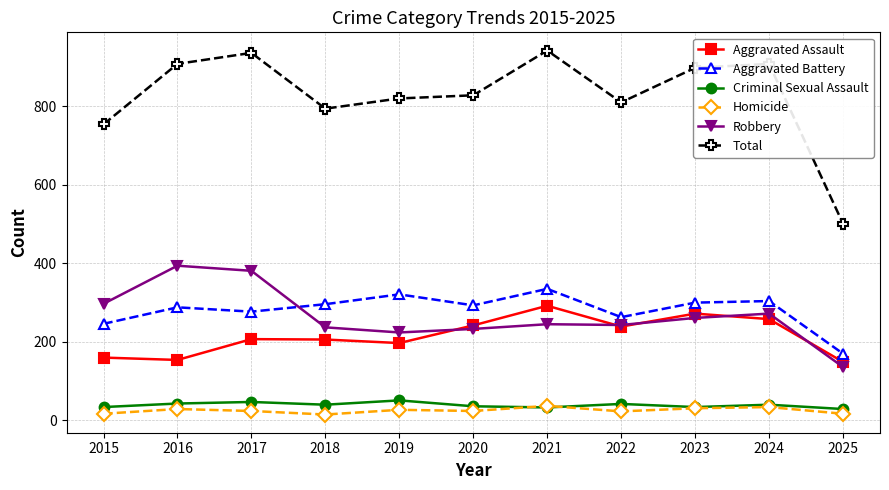

What is the difference between the Aggravated Battery values at 2025 and 2015?

76